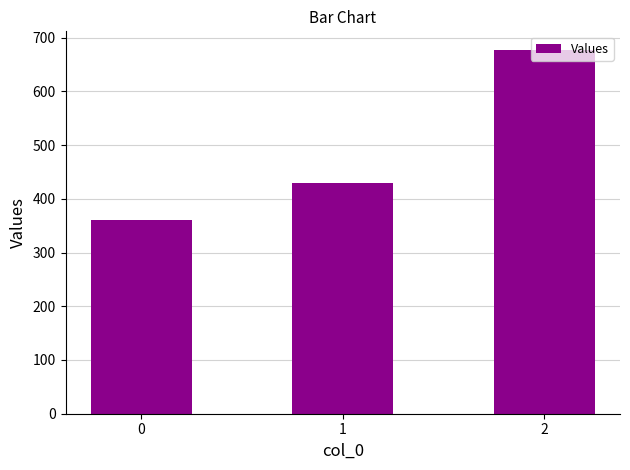

Count the number of categories in the chart.

3